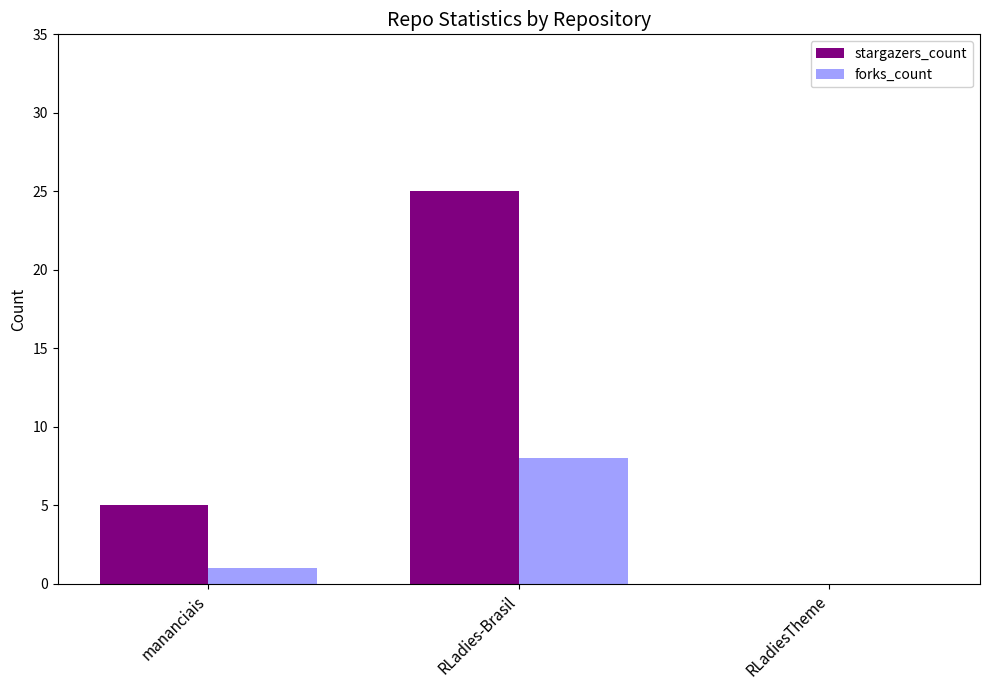

At which label is forks_count closest to 4?

mananciais